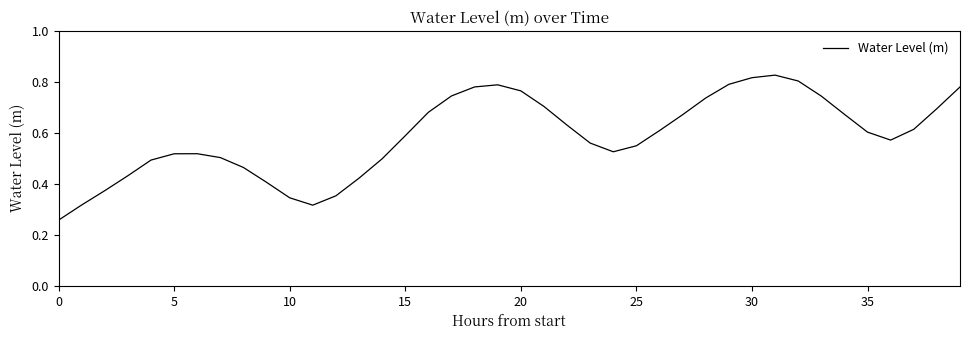

True or false: the data shows 0.5 at 10.

False